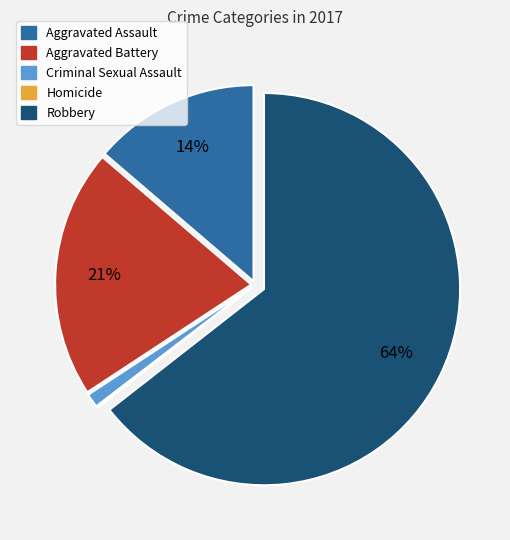

To the nearest percent, what is the average slice percentage?

20%